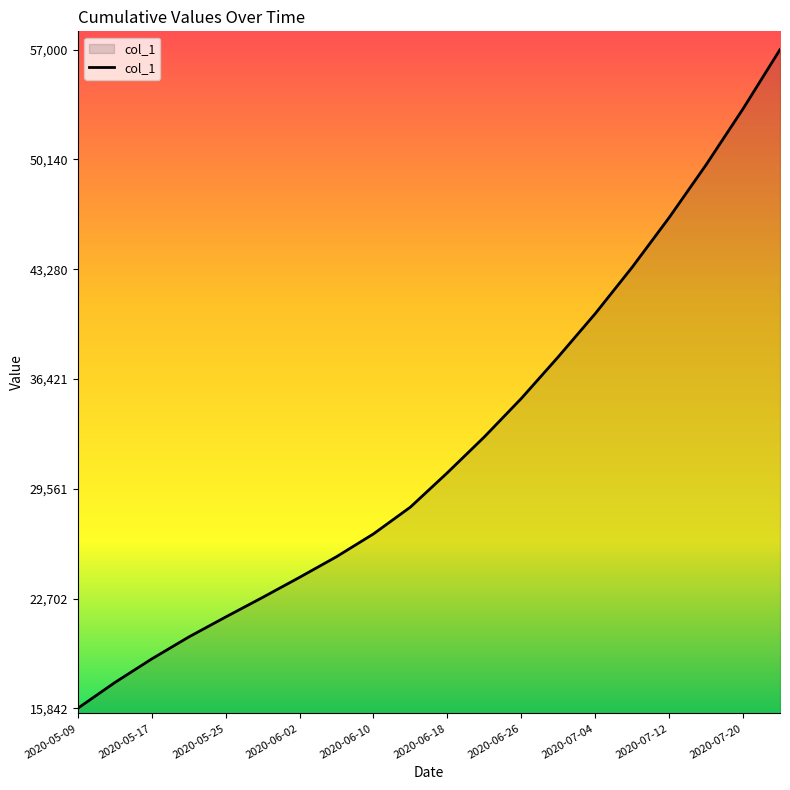

What is the smallest value displayed?

15842.6